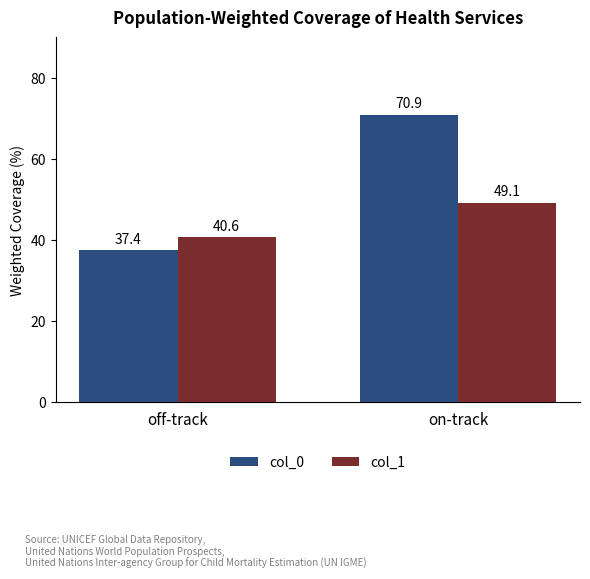

Reading left to right, extract all data points from this chart.

col_0: 37.4	70.9
col_1: 40.6	49.1